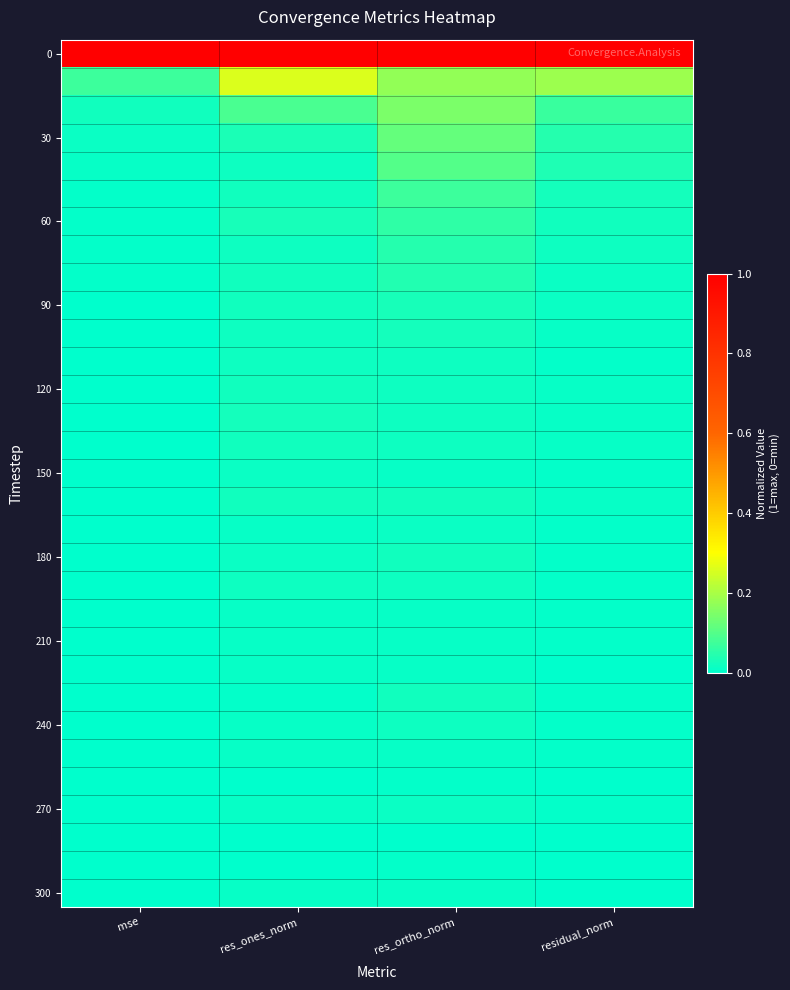

What is the spread (max minus min) of values at residual_norm?

1.0